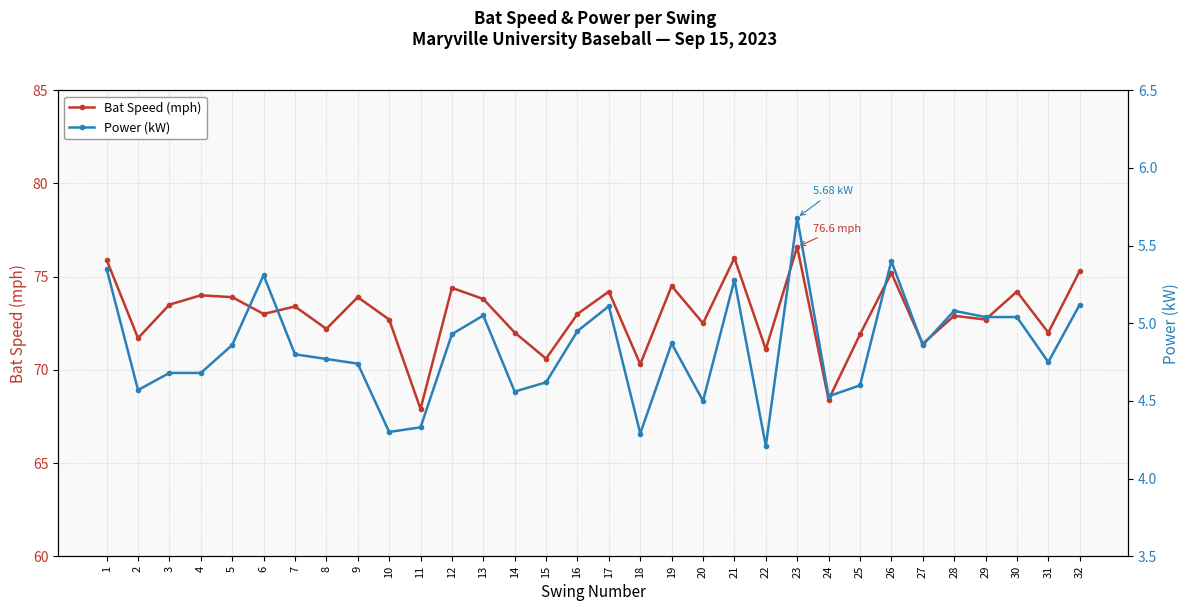

At how many categories does at least one series exceed 58?

32